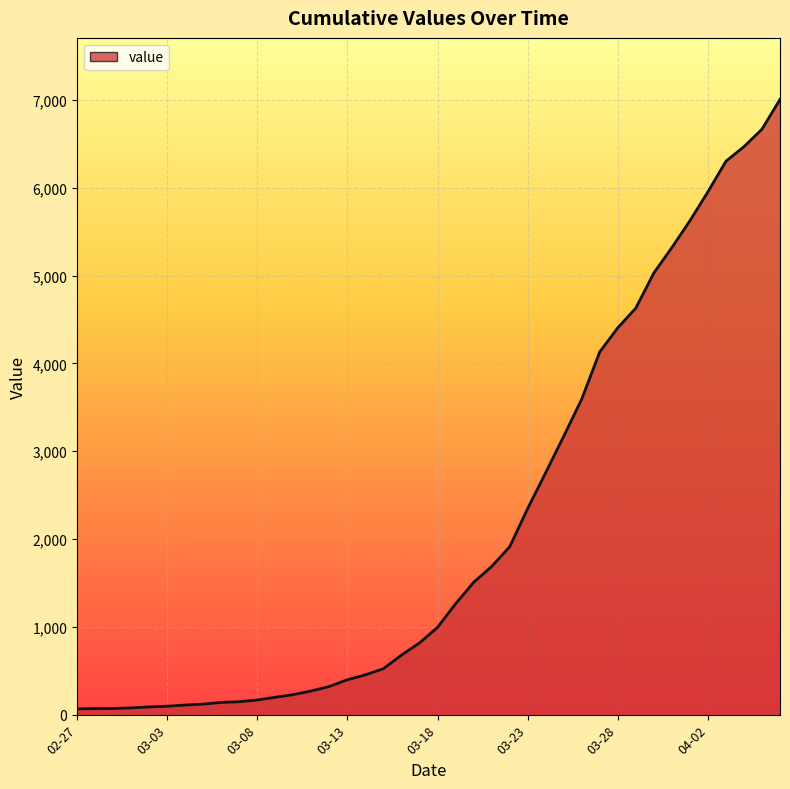

List the labels in order of value, smallest first.

2020-02-27, 2020-02-28, 2020-02-29, 2020-03-01, 2020-03-02, 2020-03-03, 2020-03-04, 2020-03-05, 2020-03-06, 2020-03-07, 2020-03-08, 2020-03-09, 2020-03-10, 2020-03-11, 2020-03-12, 2020-03-13, 2020-03-14, 2020-03-15, 2020-03-16, 2020-03-17, 2020-03-18, 2020-03-19, 2020-03-20, 2020-03-21, 2020-03-22, 2020-03-23, 2020-03-24, 2020-03-25, 2020-03-26, 2020-03-27, 2020-03-28, 2020-03-29, 2020-03-30, 2020-03-31, 2020-04-01, 2020-04-02, 2020-04-03, 2020-04-04, 2020-04-05, 2020-04-06